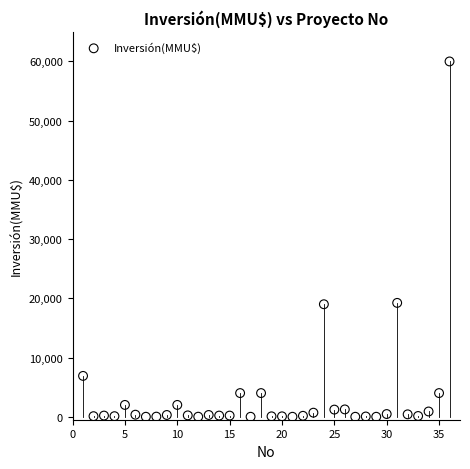

What is the range of X values (max minus min)?

35